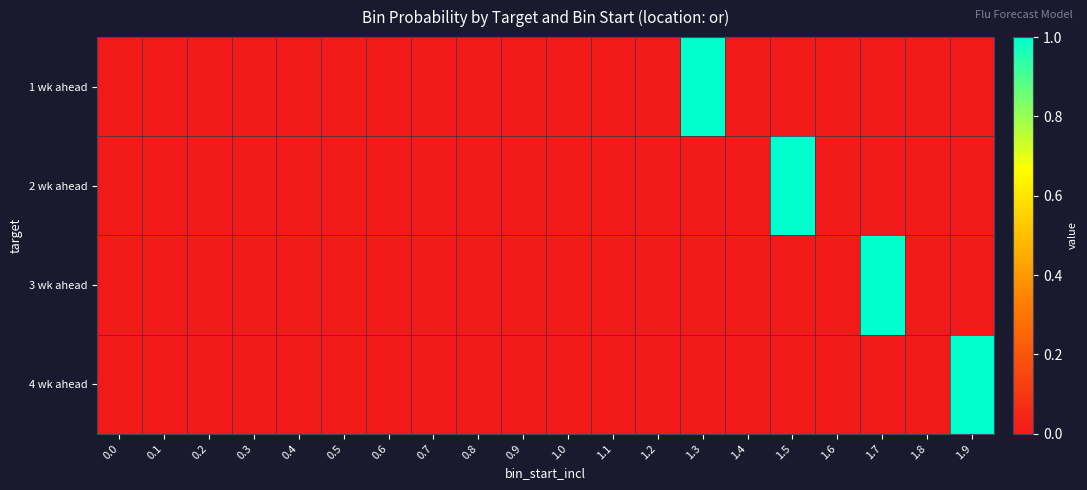

Count the number of data series in this chart.

4